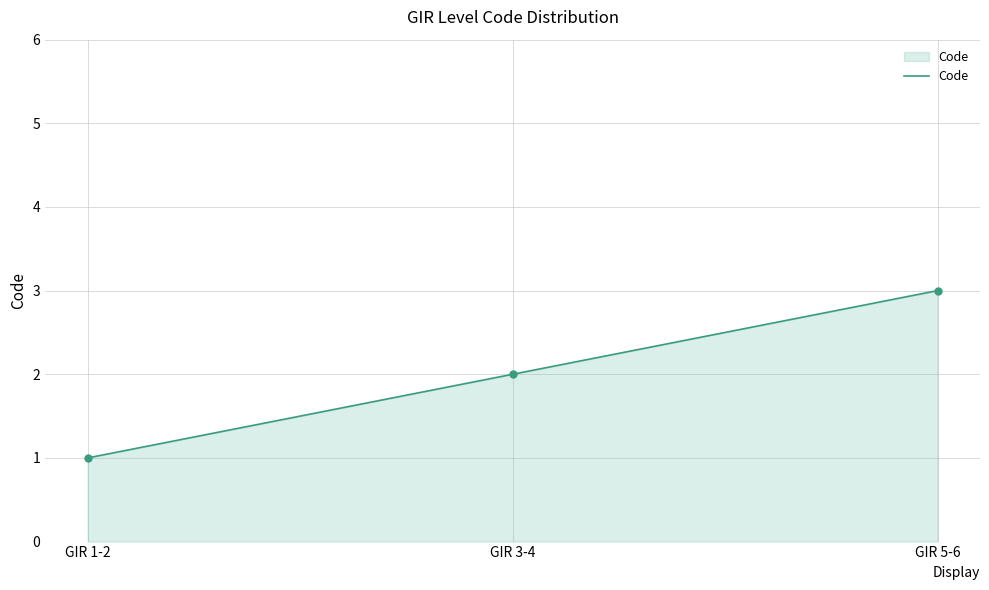

Which category has the highest value across all series?

GIR 5-6